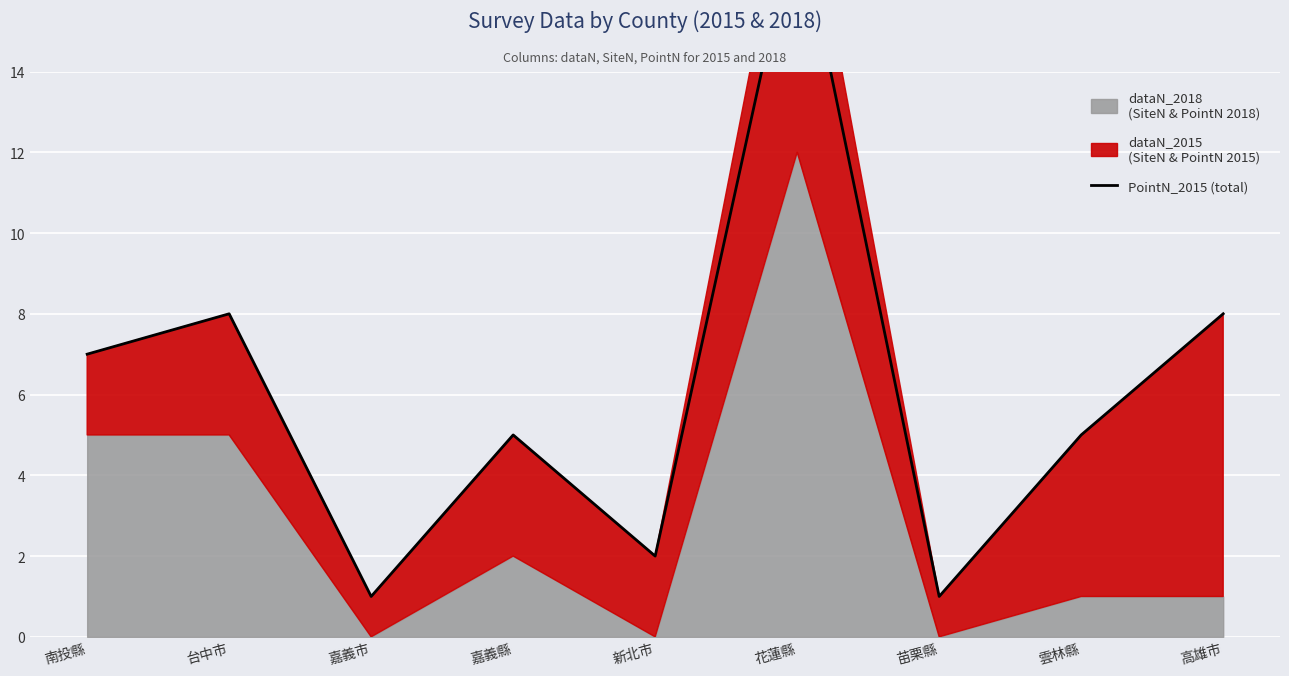

Reading left to right, extract all data points from this chart.

7	8	1	5	2	18	1	5	8